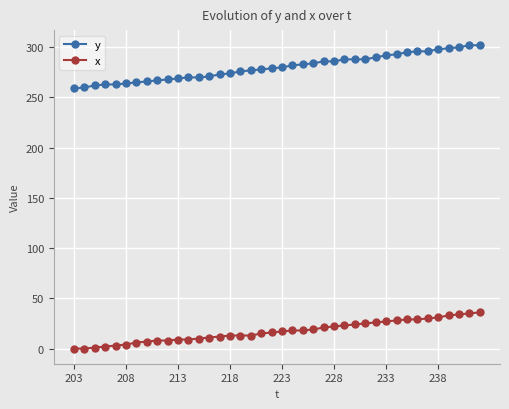

At how many categories does at least one series exceed 20?

40